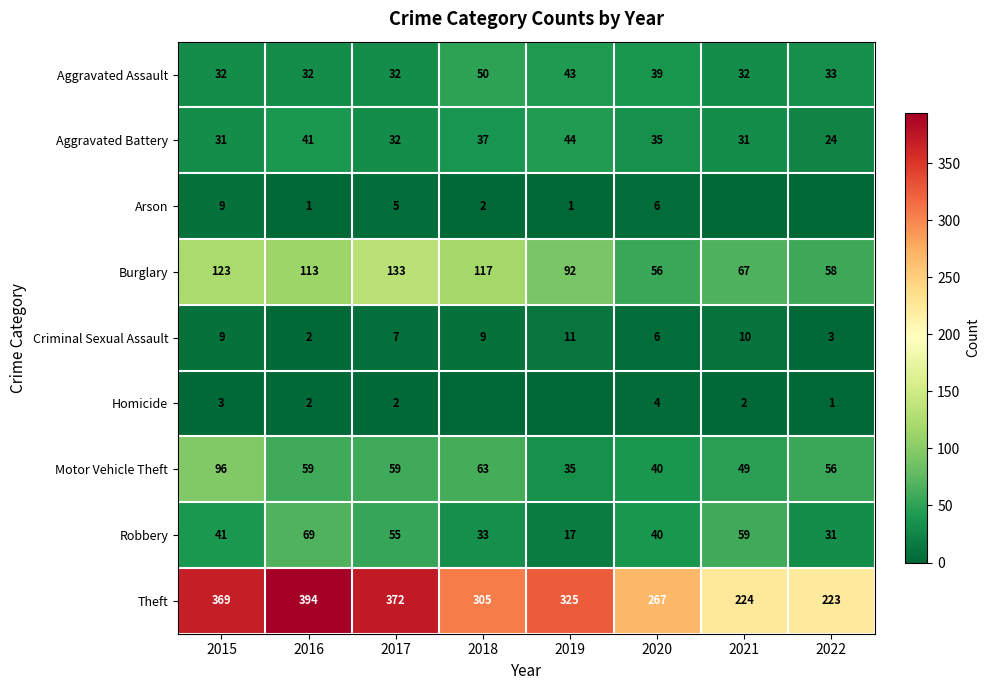

What is the sum of the Aggravated Assault values at 2021 and 2017?

64